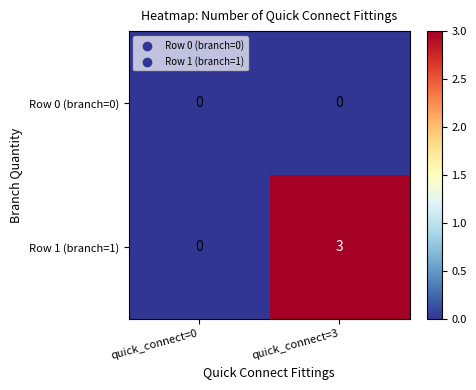

Reading right to left, extract all data points from this chart.

Row 0 (branch=0): quick_connect=3=0	quick_connect=0=0
Row 1 (branch=1): quick_connect=3=3	quick_connect=0=0